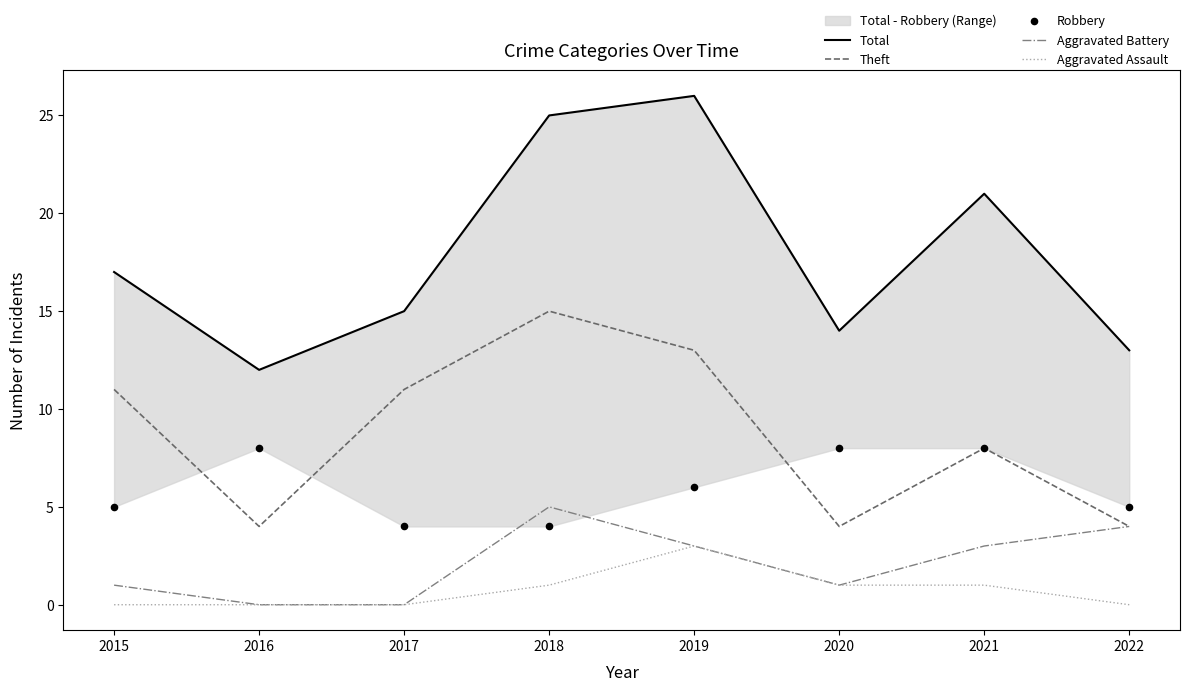

At how many categories does at least one series exceed 24?

2